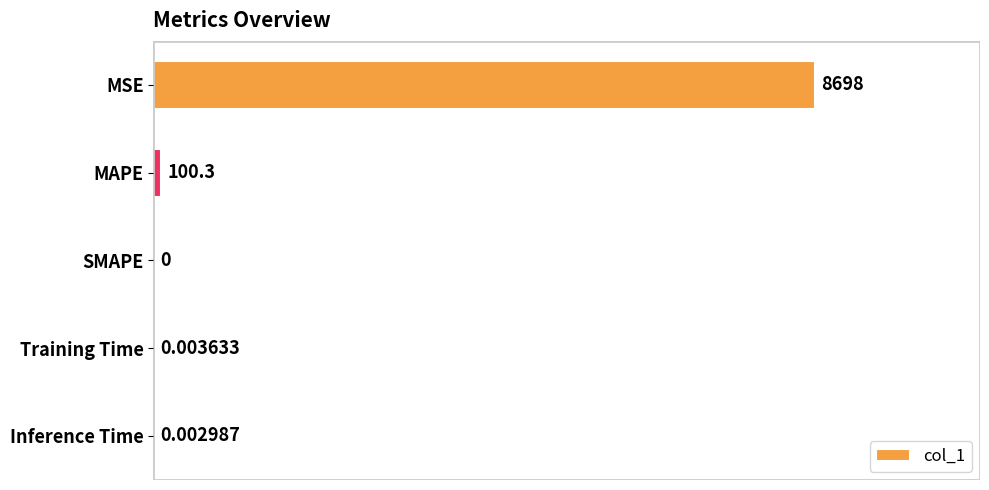

Does the chart contain stacked bars?

No